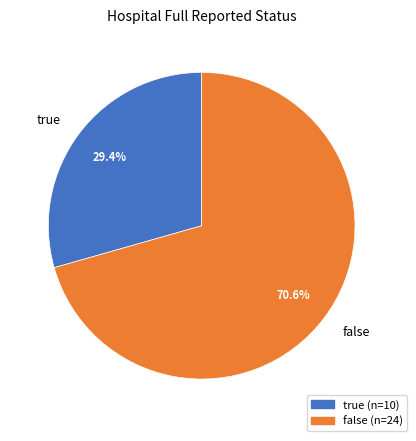

Count the number of slices in the pie.

2